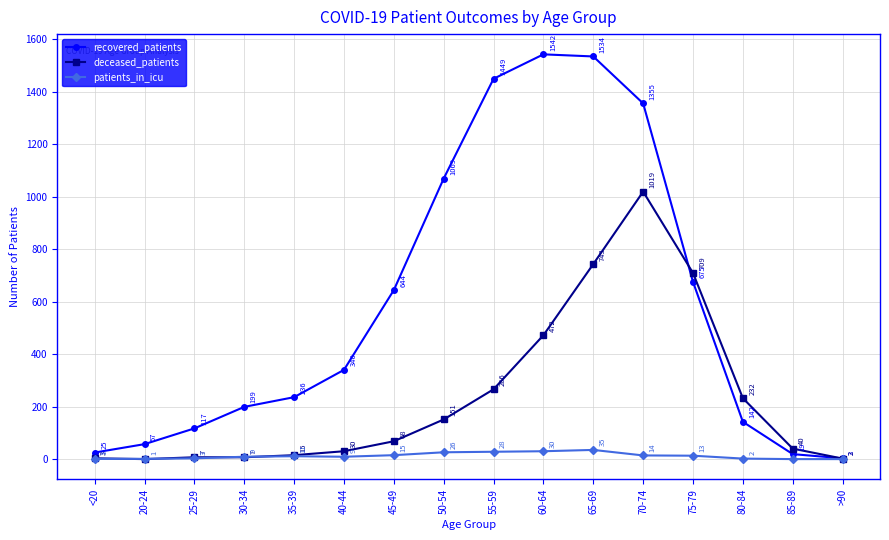

Reading right to left, transcribe all the data shown in this chart.

recovered_patients: 3	19	142	675	1355	1534	1542	1449	1069	644	340	236	199	117	57	25
deceased_patients: 2	40	232	709	1019	743	472	266	151	68	30	15	7	7	0	3
patients_in_icu: 0	0	2	13	14	35	30	28	26	15	9	11	9	3	1	1